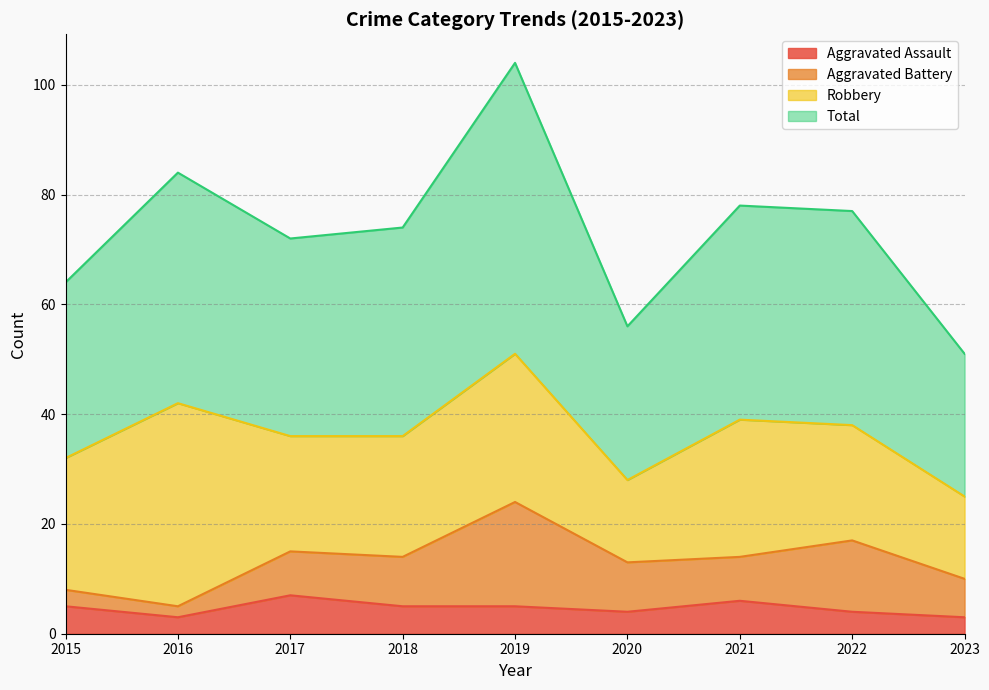

Which label corresponds to the smallest value in the chart?

2016